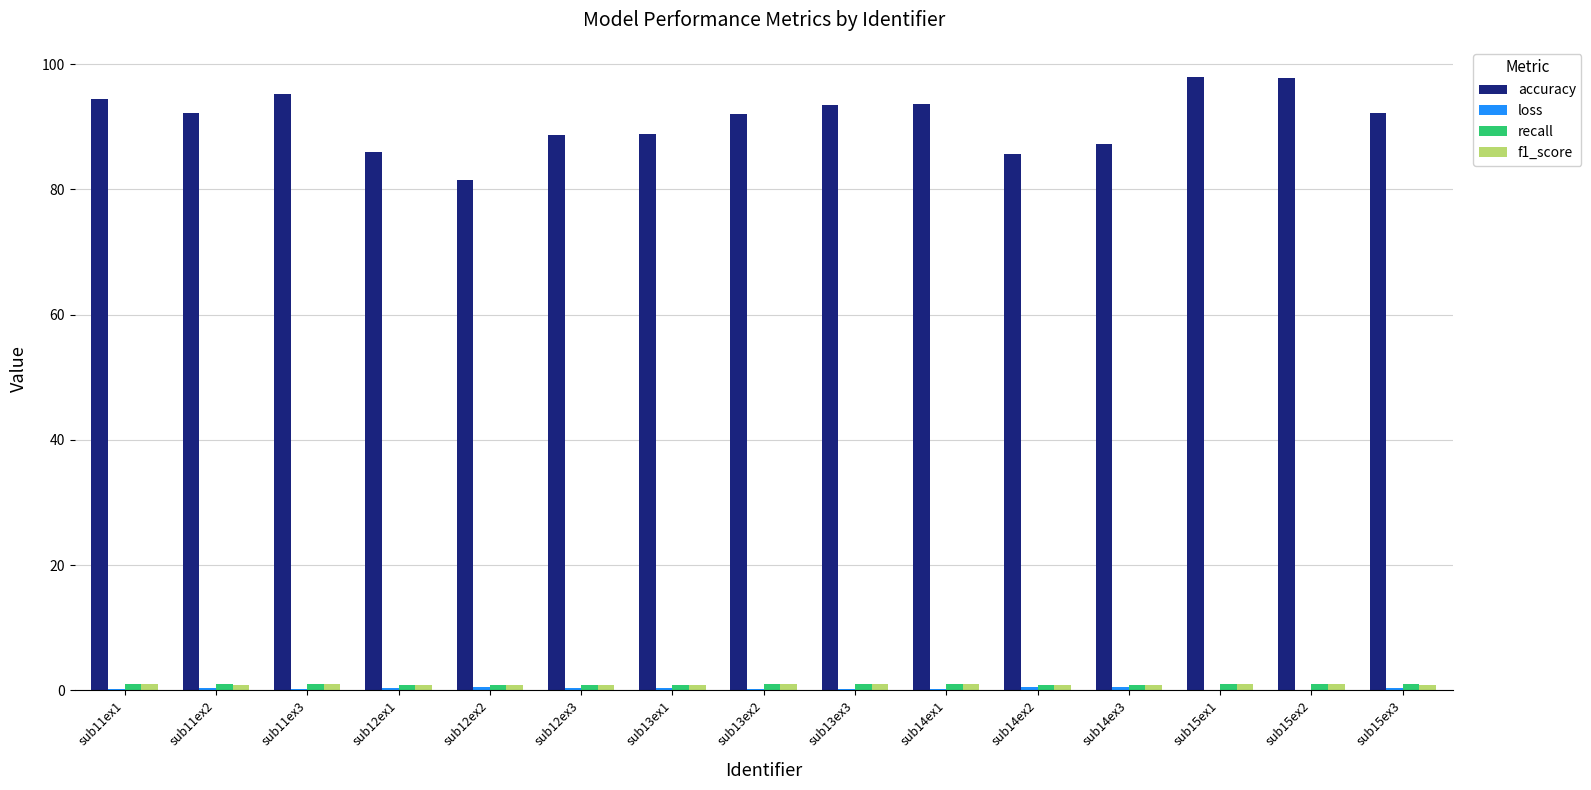

Is it true that accuracy equals 95.2 at sub11ex3?

True